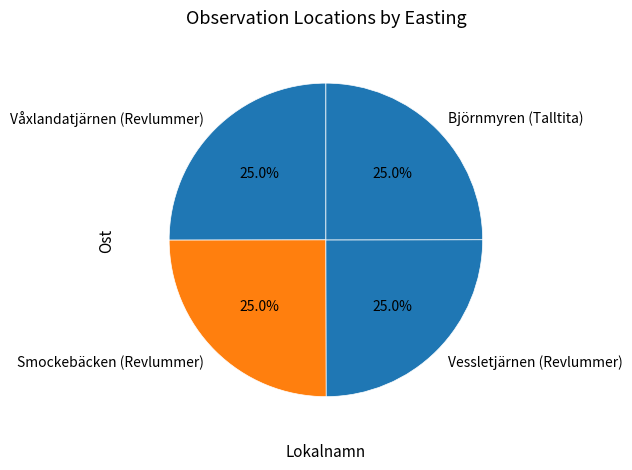

What is the ratio of the value at Våxlandatjärnen (Revlummer) to the value at Smockebäcken (Revlummer)?

1.0